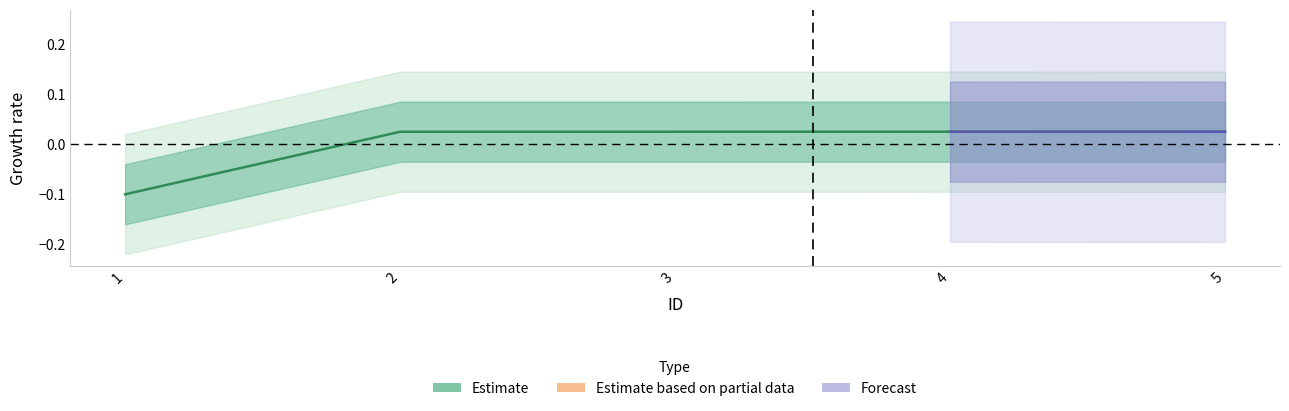

How many positive values are there?

4